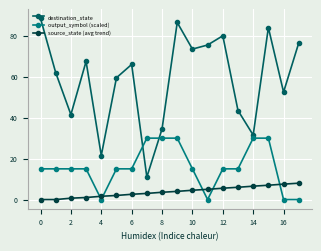

What is the difference between the maximum and minimum values in the destination_state series?

77.5